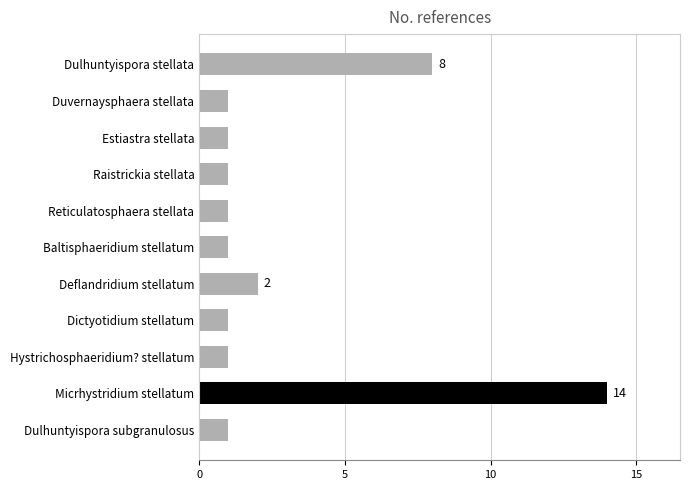

What is the label of the 2nd bar from the bottom?

Micrhystridium stellatum